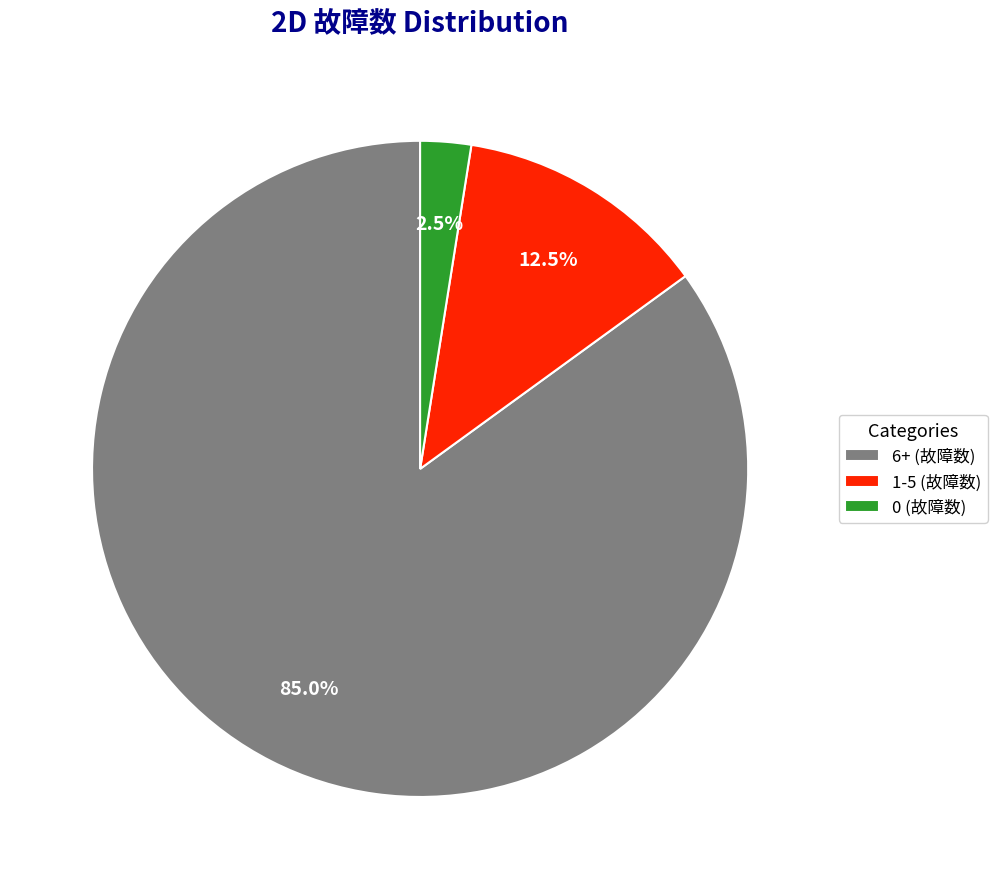

What percentage do 1-5 (故障数) and 6+ (故障数) together represent?

97.5%